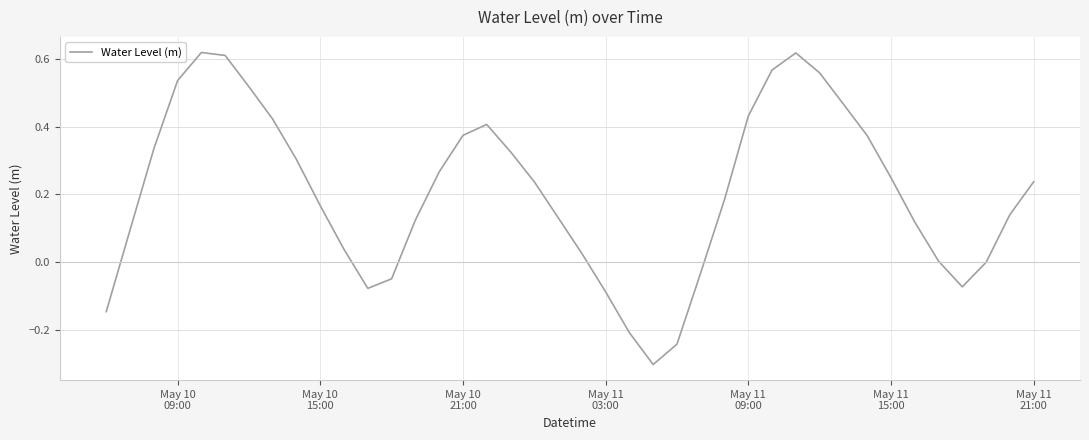

What is the minimum value shown in the chart?

-0.3